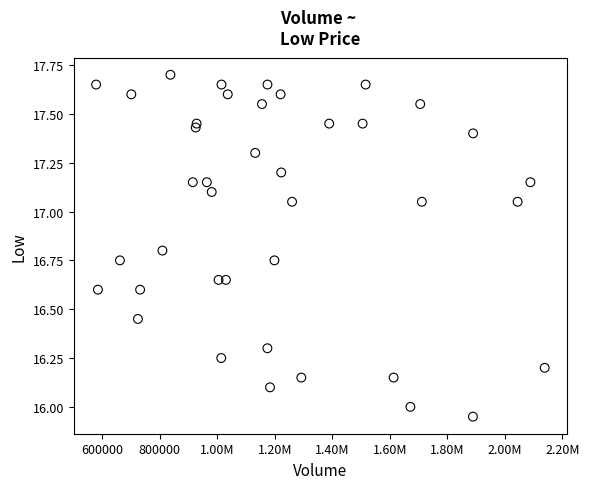

What is the range of X values (max minus min)?

1559900.0